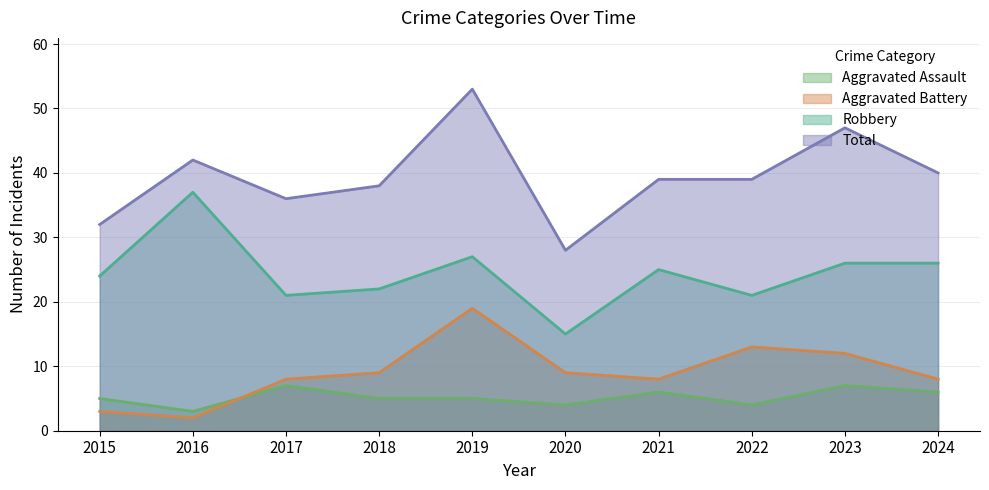

At 2018, list the series in order from largest to smallest.

Total, Robbery, Aggravated Battery, Aggravated Assault